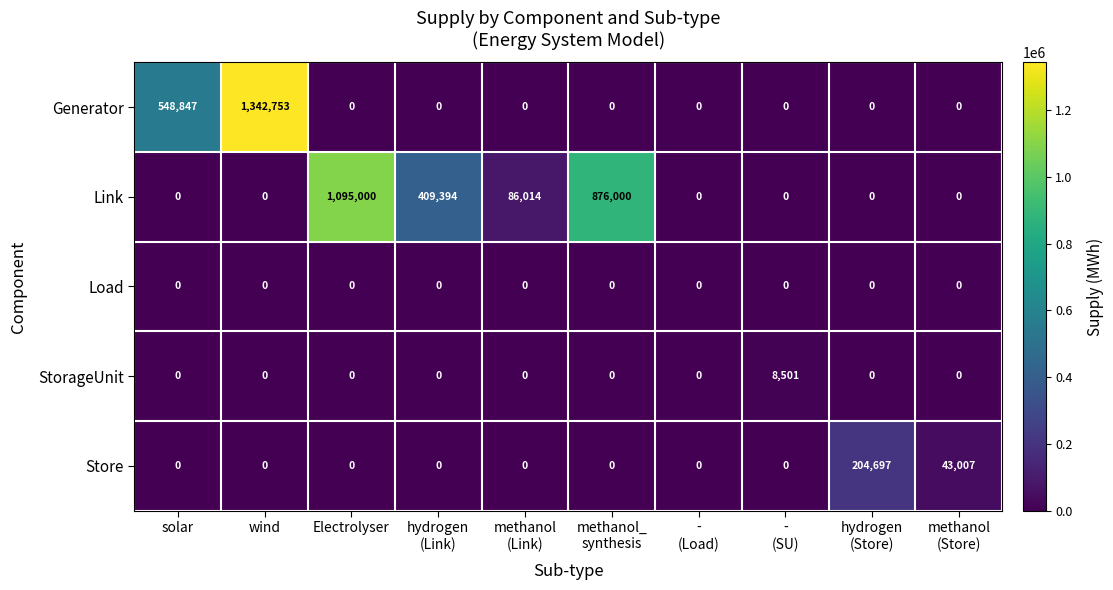

What is the difference between the highest and lowest values at methanol_
synthesis?

876000